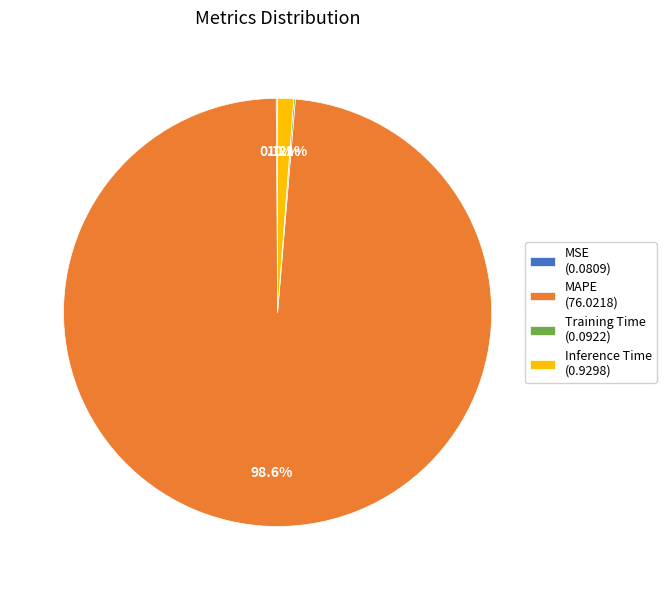

Is there any slice that represents more than half of the pie?

Yes